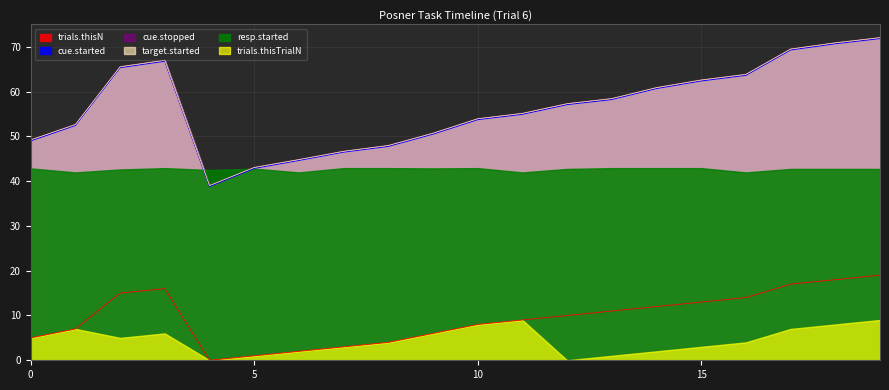

True or false: target.started and cue.started cross at least once.

False